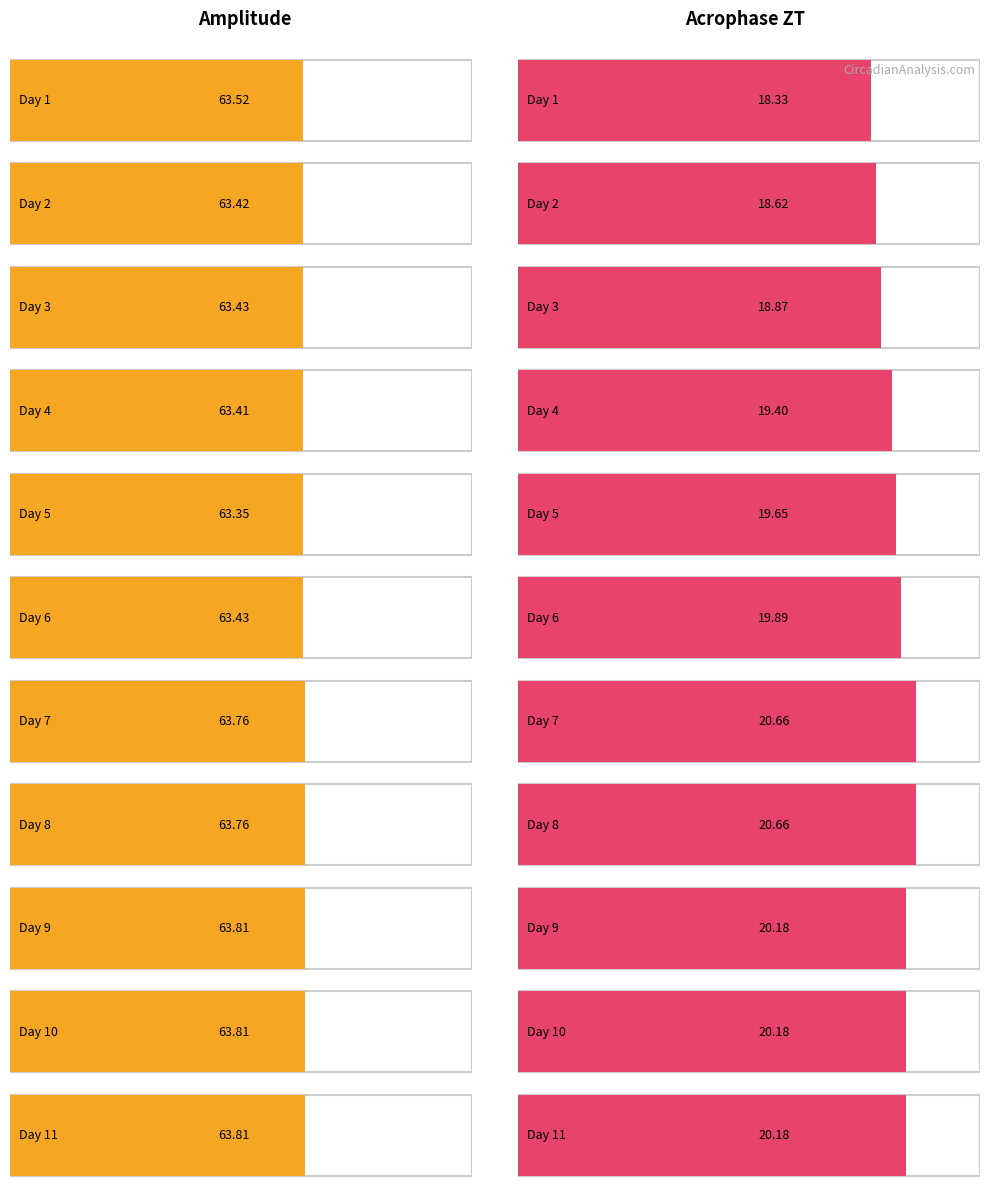

Which series changed the most between Day 3 and Day 7?

acrophase_zt_upper